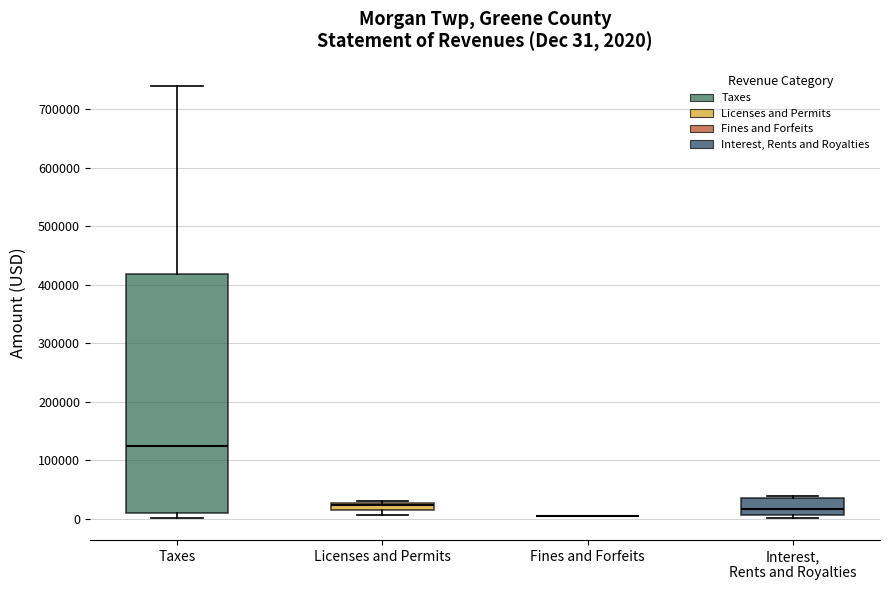

Which box is the tallest, from its lower edge to its upper edge?

Taxes